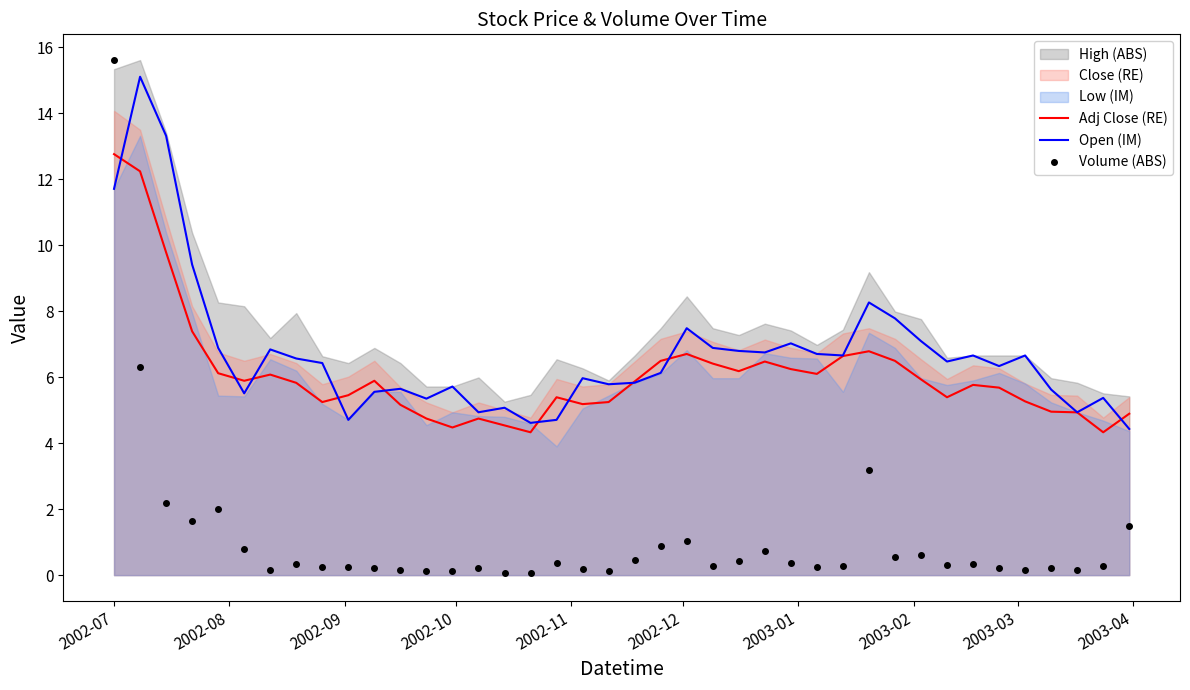

How many interior local valleys does the Adj Close (RE) series have?

9